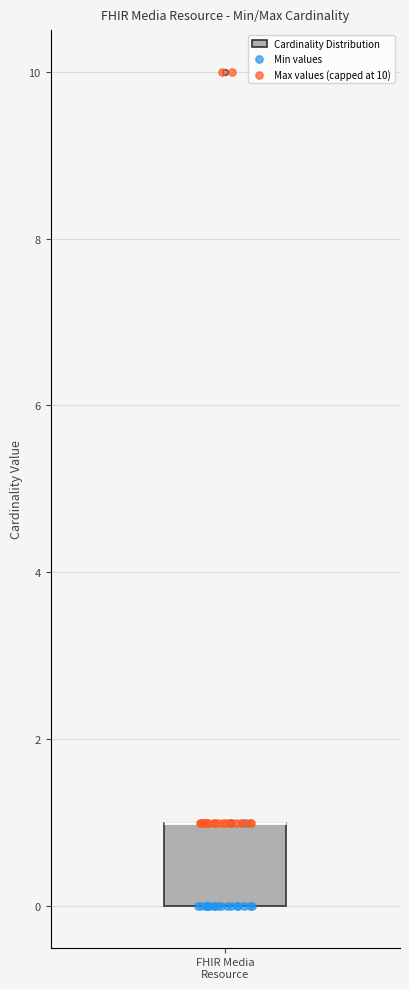

Where is the lower edge of the box for FHIR Media Resource on the y-axis? The values are not printed on the chart, so give them approximately, as read against the axis.

0